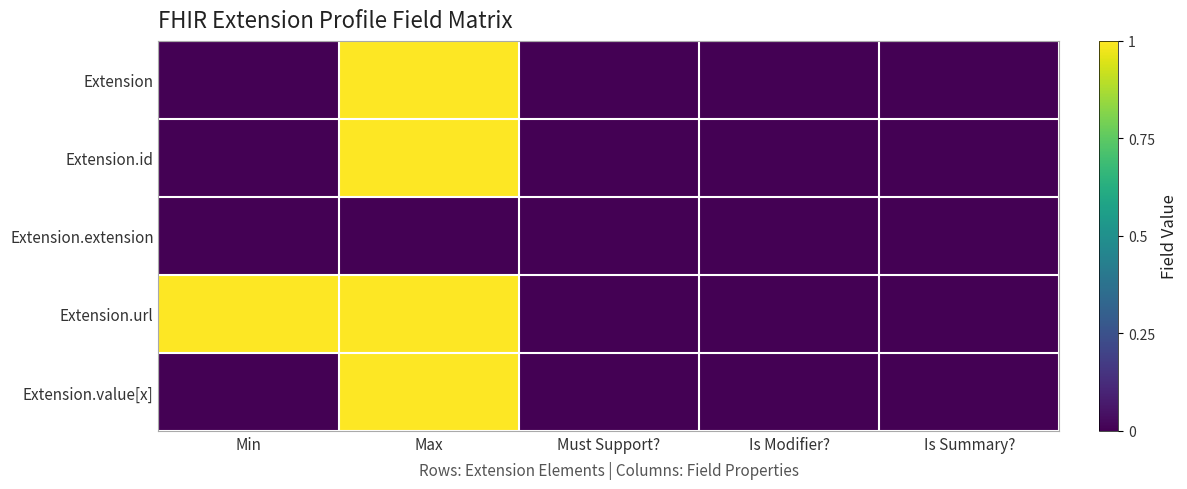

Which has a higher value, Min or Is Modifier??

Min